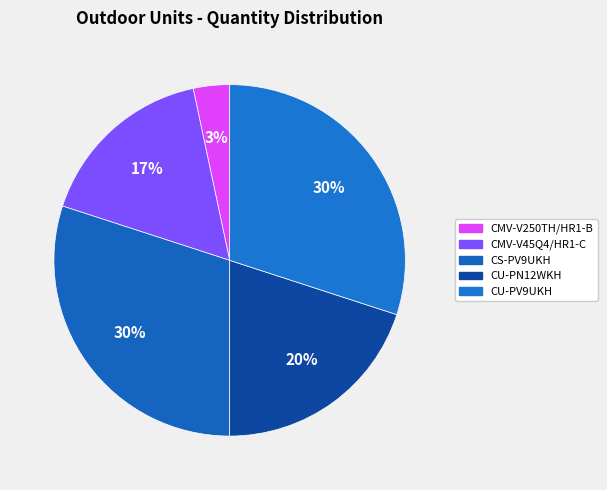

How many segments does this pie chart have?

5